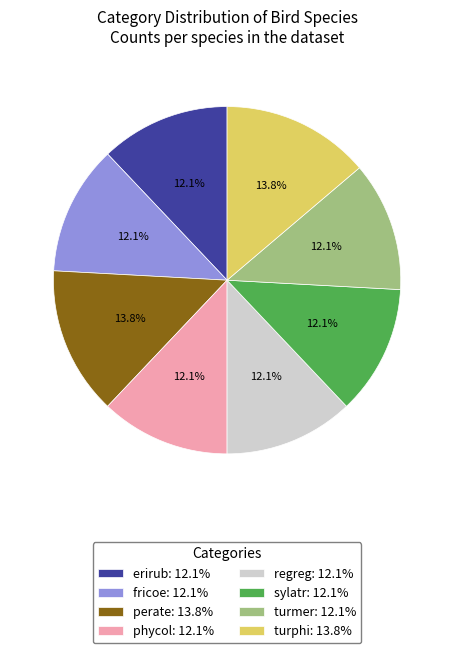

What percentage is the turphi slice, to the nearest percent?

14%